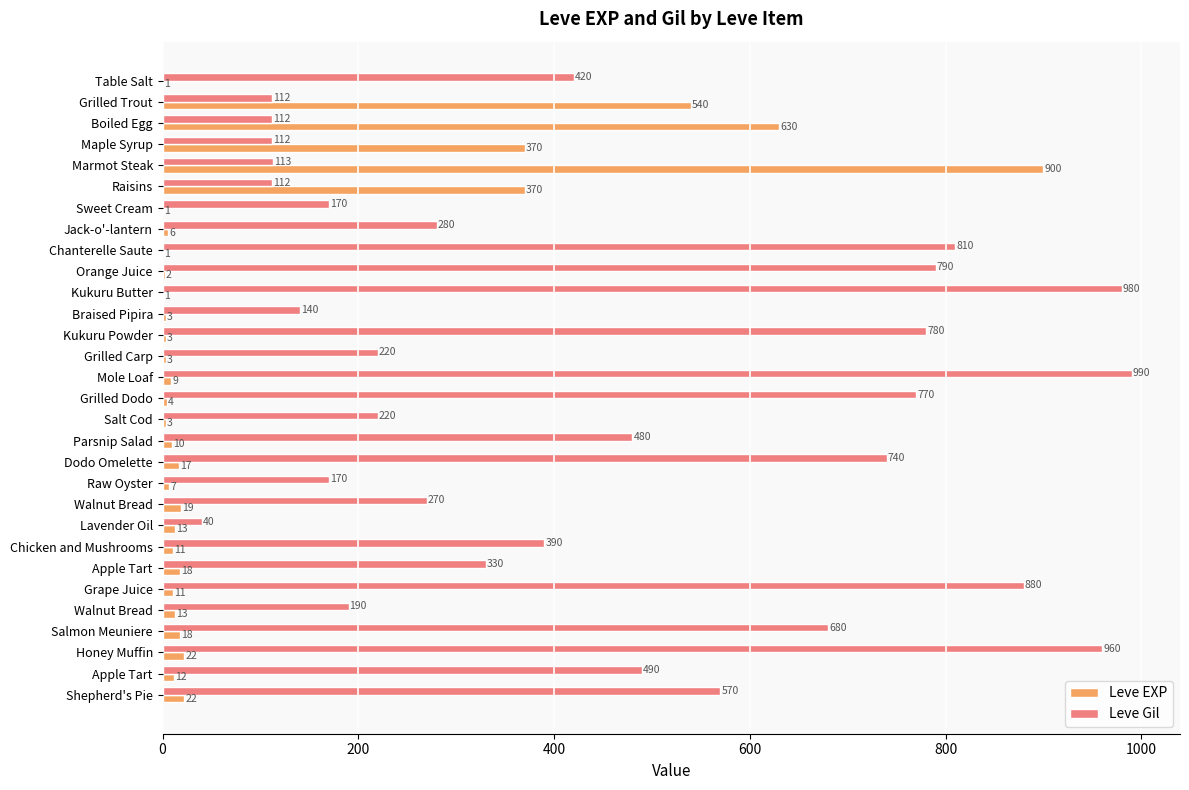

Which category has the highest value in the Leve Gil series?

Mole Loaf